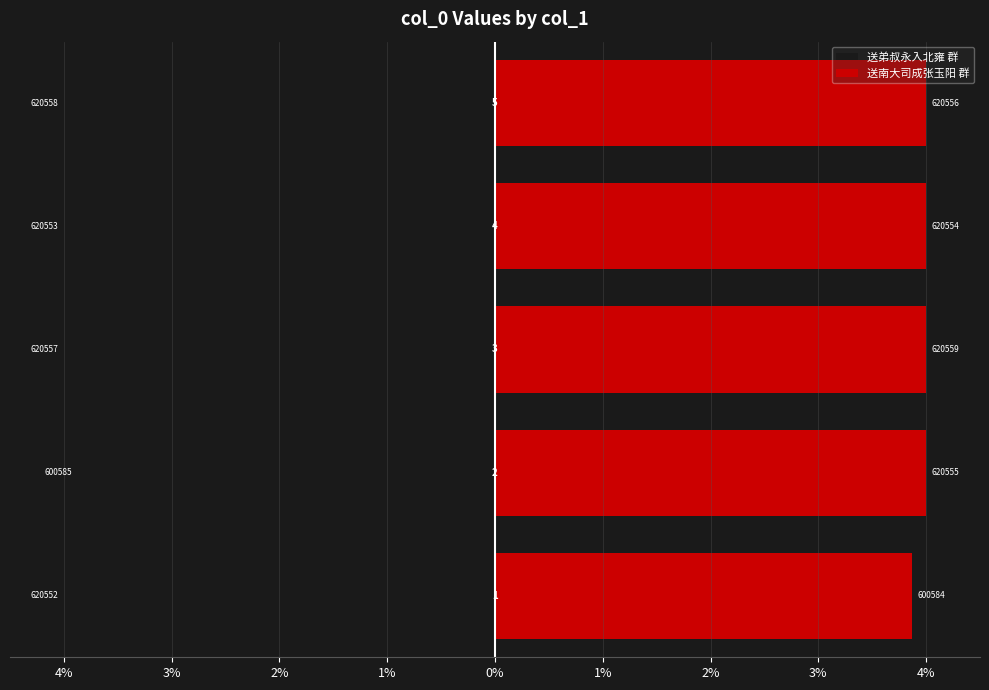

What is the sum of the 送弟叔永入北雍 群 values at 0% and 3%?

-7.9